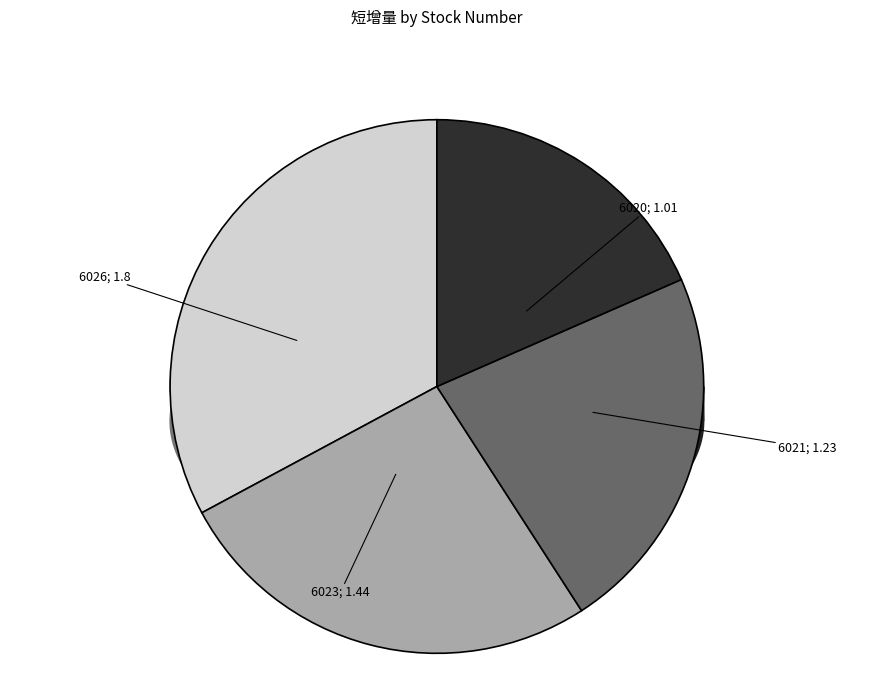

Count the number of slices in the pie.

4